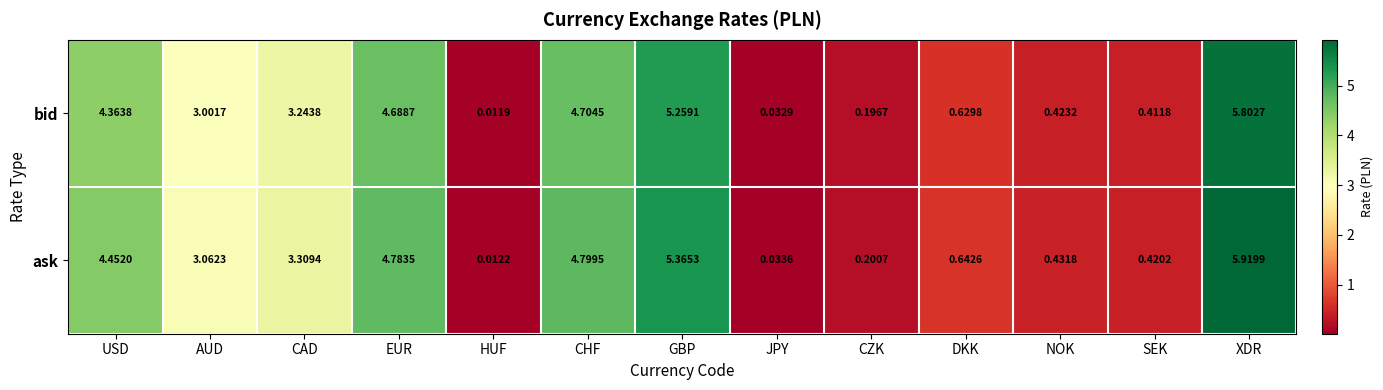

How many distinct data groups are displayed?

2